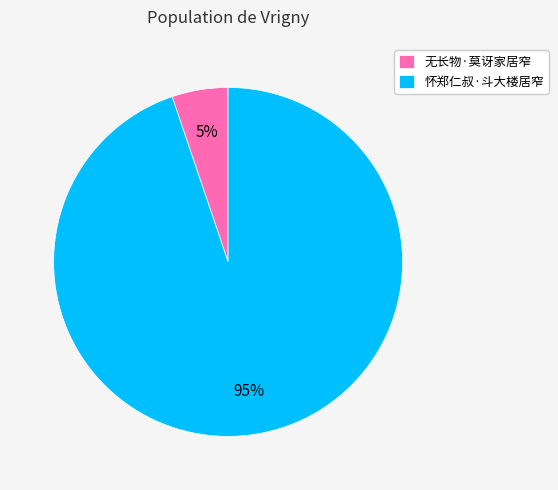

What is the majority slice?

怀郑仁叔·斗大楼居窄